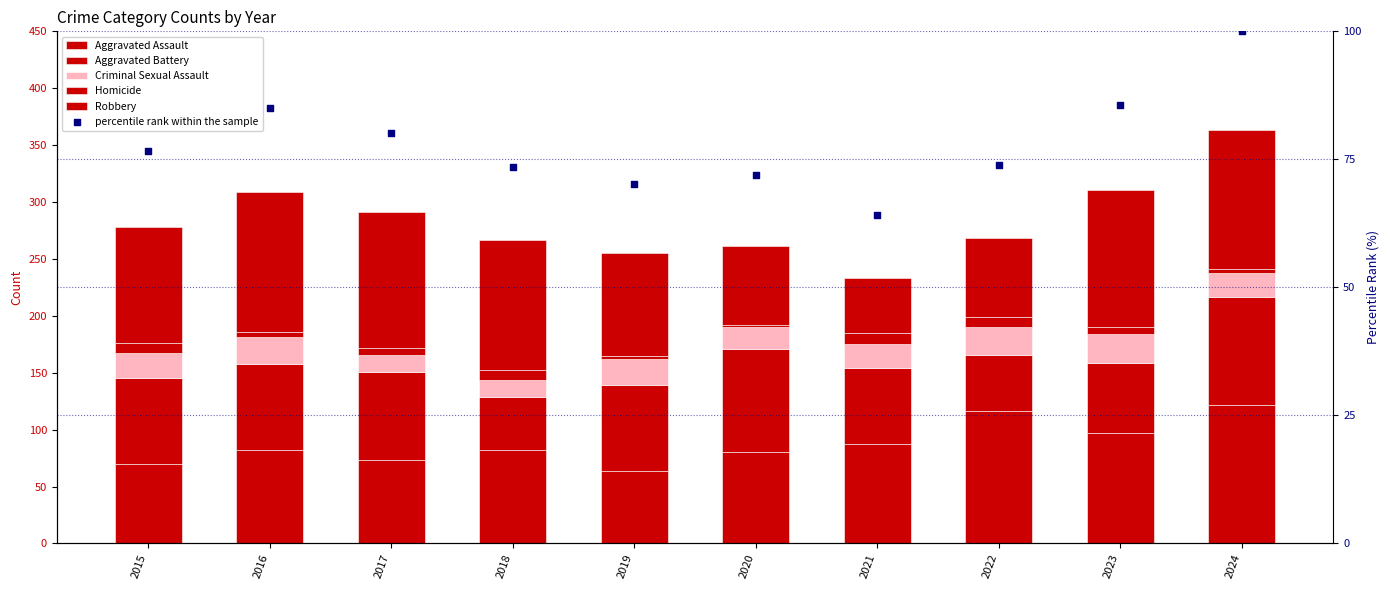

At how many categories does at least one series exceed 76?

10